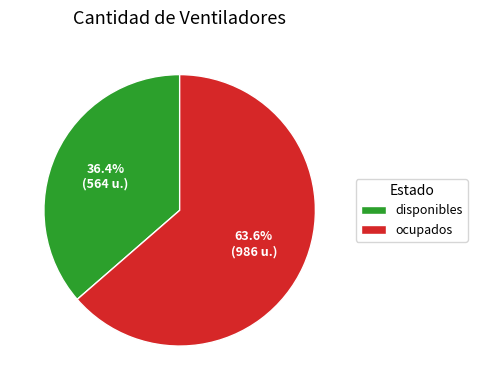

Do disponibles and ocupados together represent more than half of the pie?

Yes